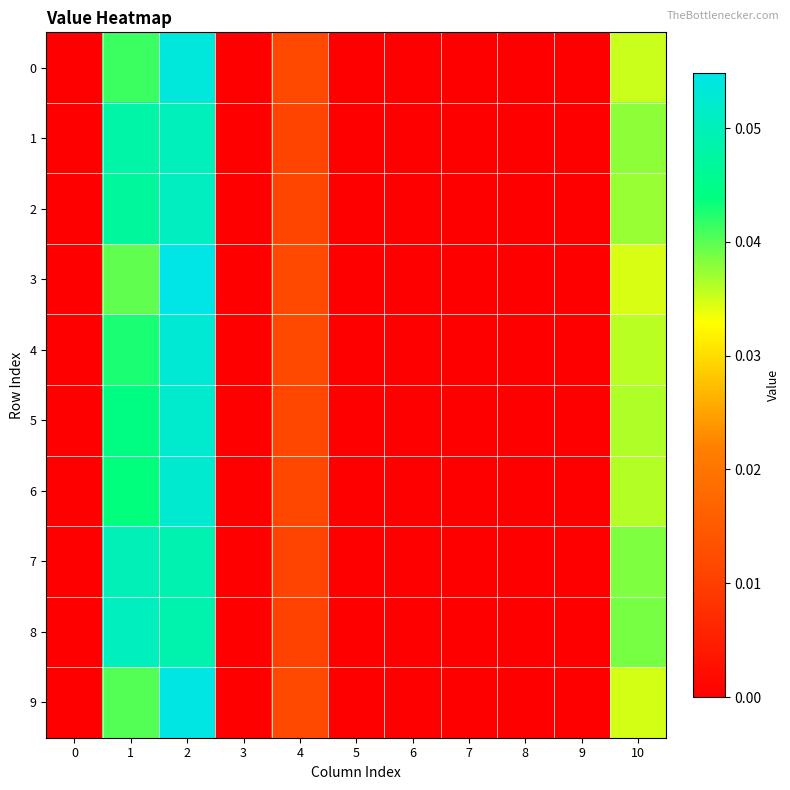

Which has a higher value, 6 or 3?

6